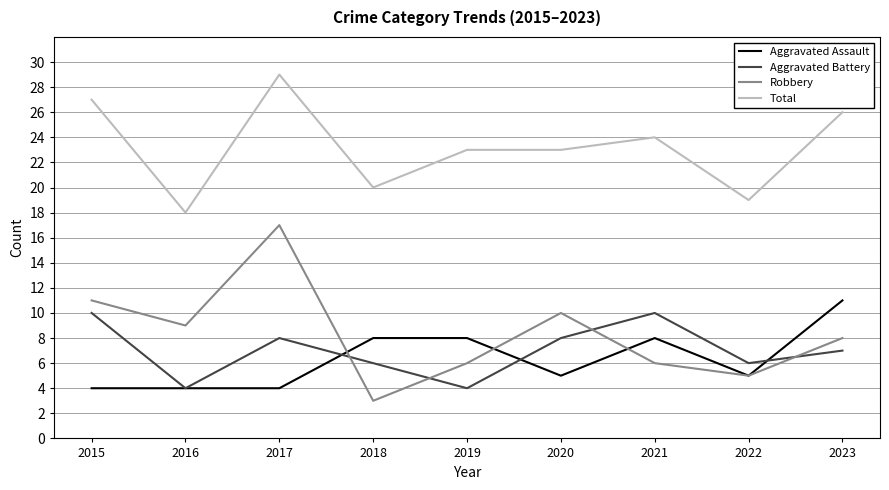

True or false: Aggravated Battery has more than 1 points higher than both neighbors.

True